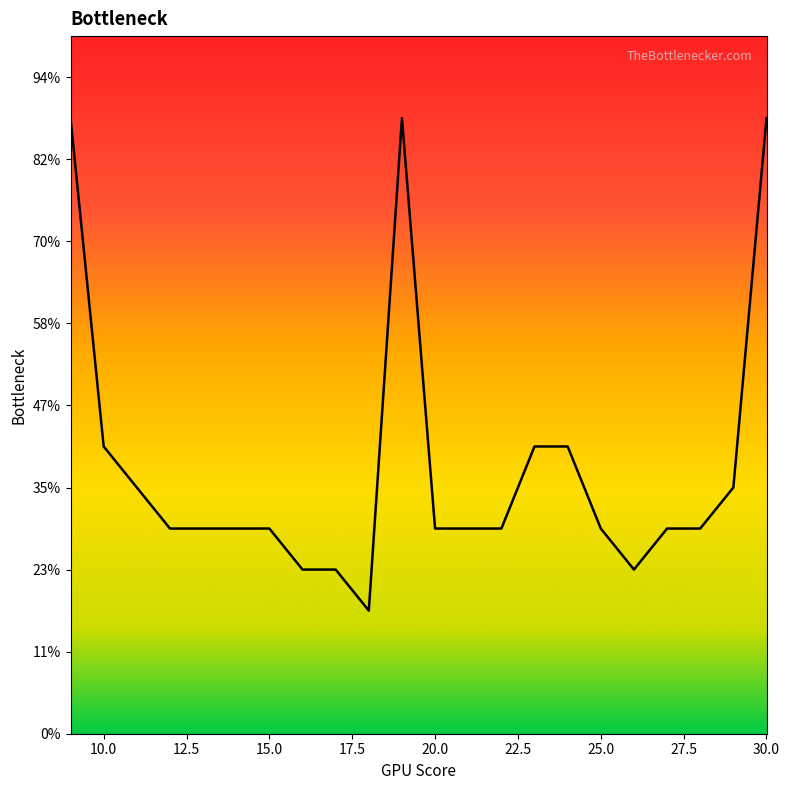

True or false: col_2 and col_3 cross at least once.

False